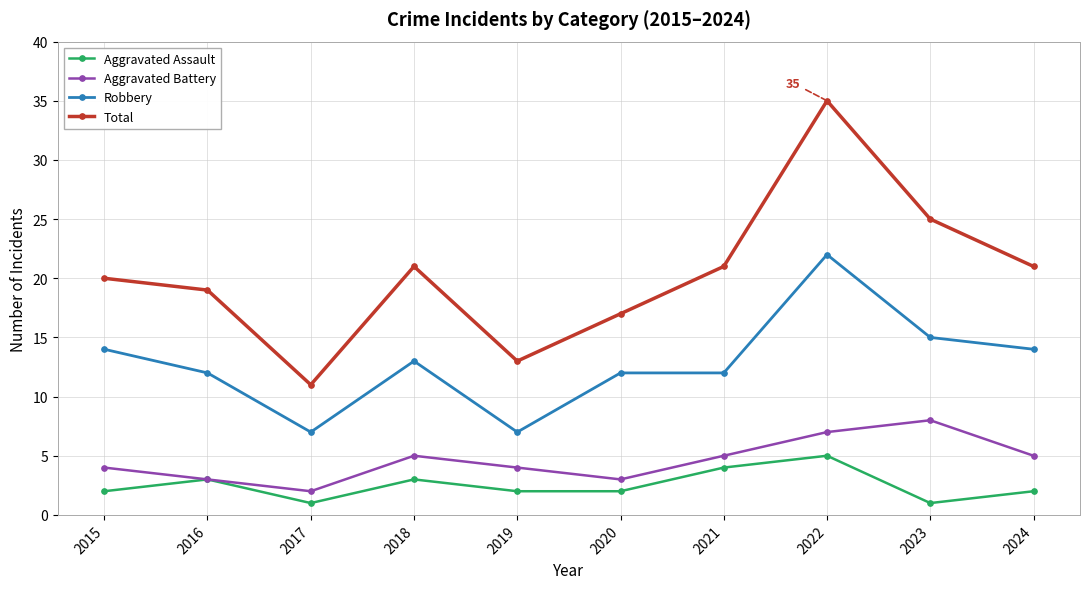

What is the minimum value shown in the chart?

1